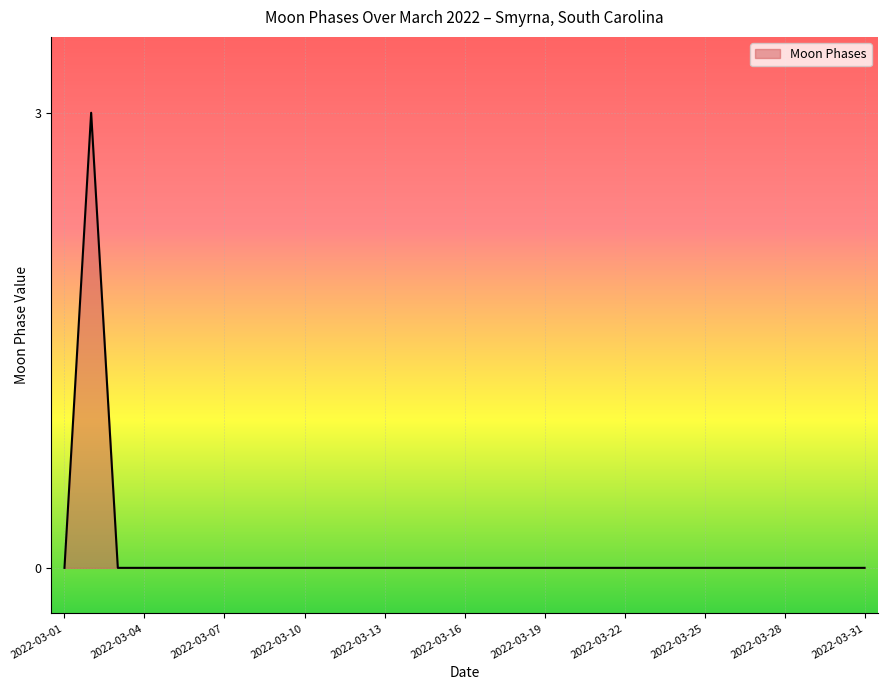

What is the greatest value displayed?

3